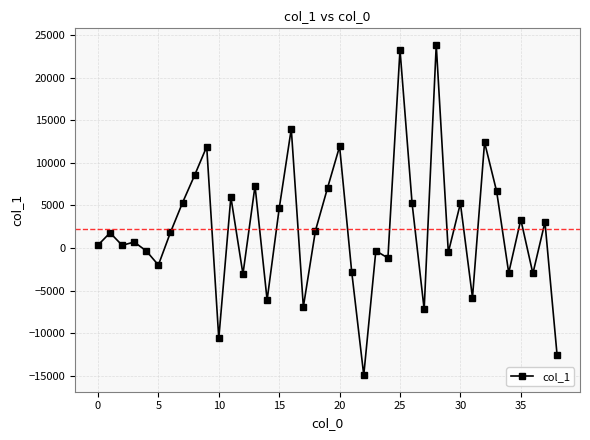

How many points are lower than both their immediate neighbors (excluding endpoints)?

13